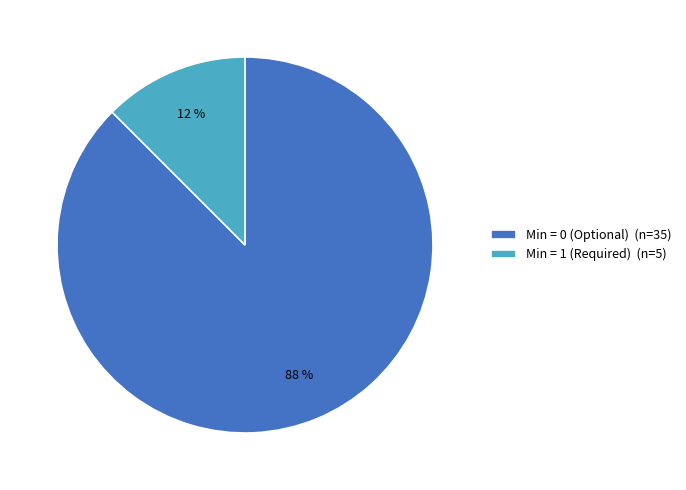

How many segments does this pie chart have?

2